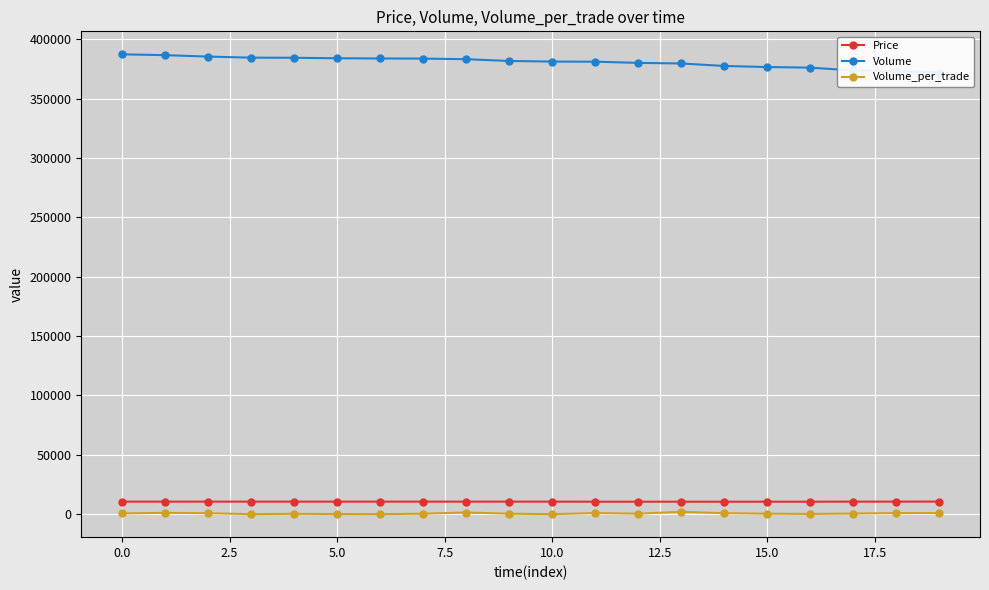

Reading left to right, transcribe all the data shown in this chart.

Price: 10650	10650	10650	10650	10650	10650	10650	10650	10650	10650	10650	10600	10600	10600	10600	10600	10600	10650	10650	10700
Volume: 387200	386500	385300	384400	384300	383900	383700	383600	383100	381600	381100	381000	380000	379500	377400	376500	376000	373600	373000	371900
Volume_per_trade: 700	1200	900	100	400	200	100	500	1500	500	100	1000	500	2100	900	500	300	600	1000	1000